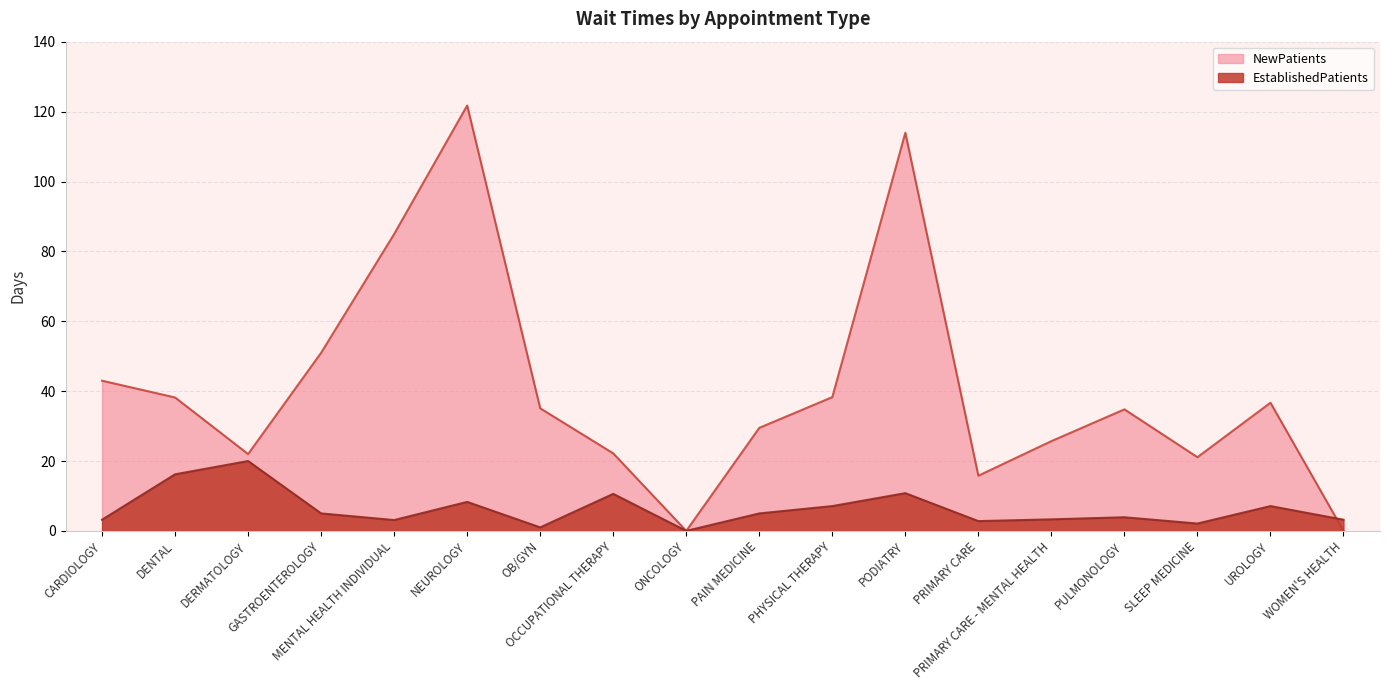

What is the total value across all series at SLEEP MEDICINE?

23.2